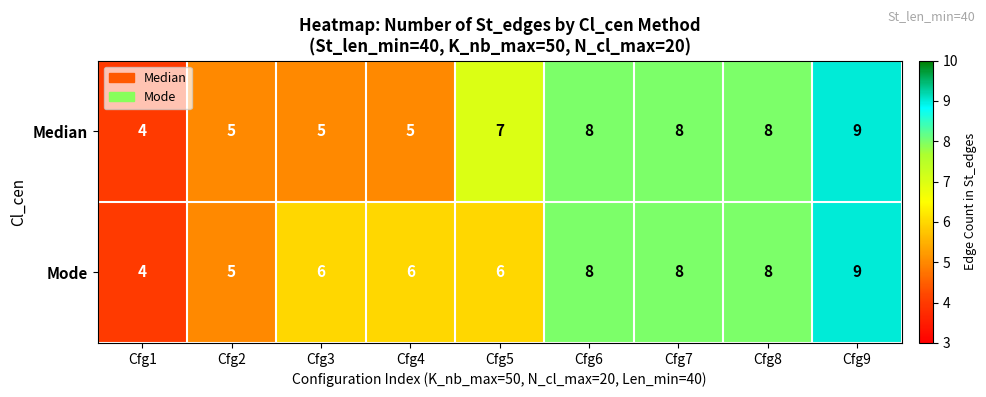

What is the difference between the maximum and minimum values in the Median series?

5